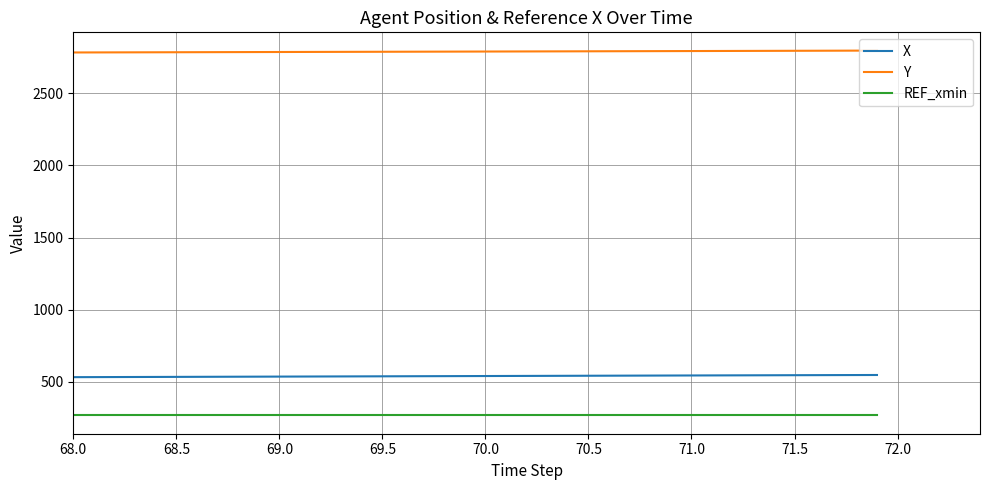

Which series has the largest total across all categories?

Y